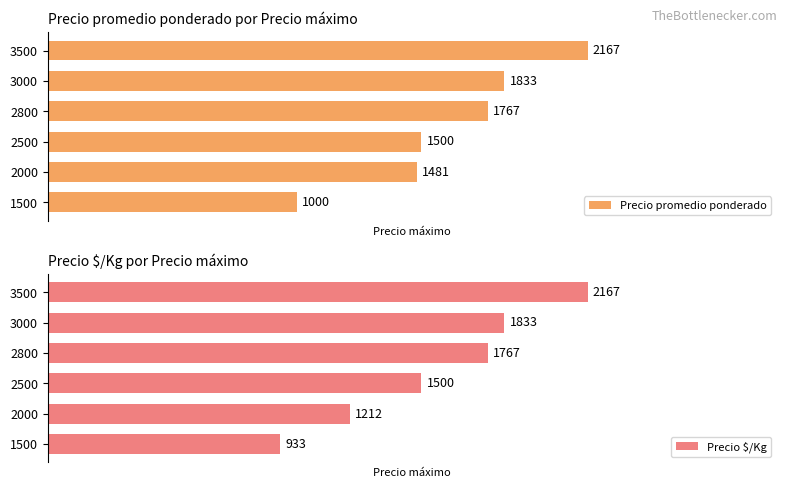

What is the sum of all Precio promedio ponderado values?

9748